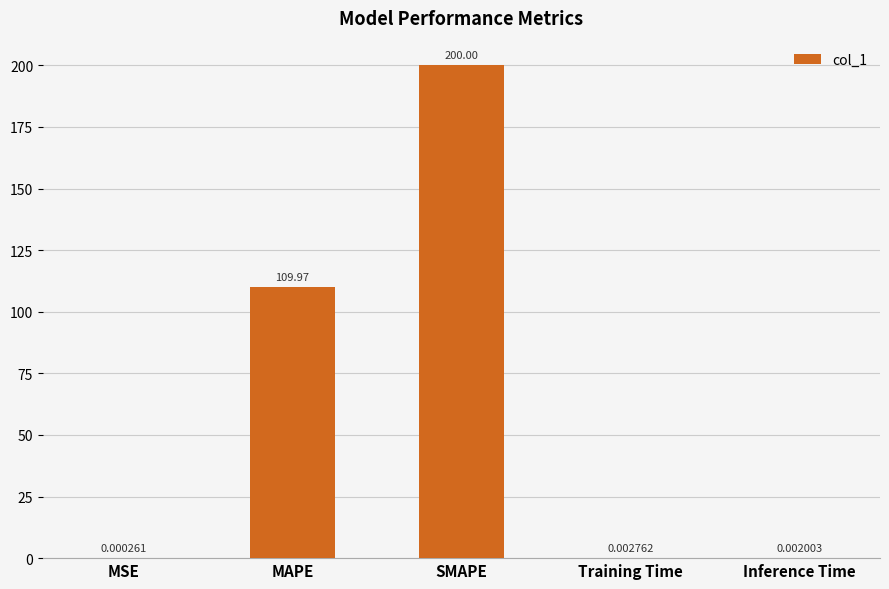

What is the sum of all values?

310.0